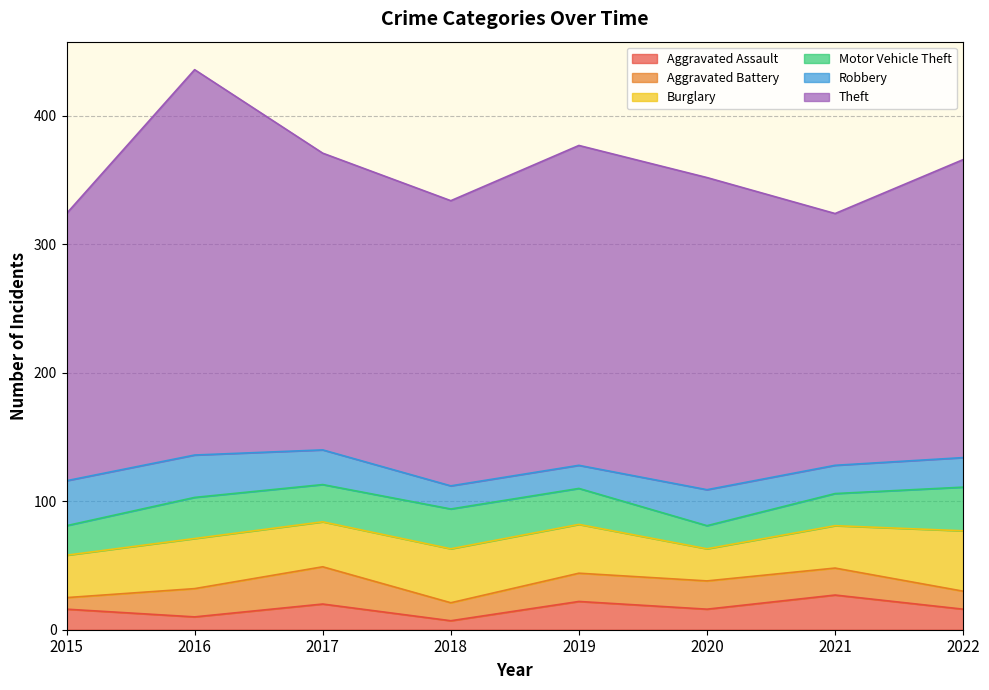

How many data points in Aggravated Battery are less than 22?

4